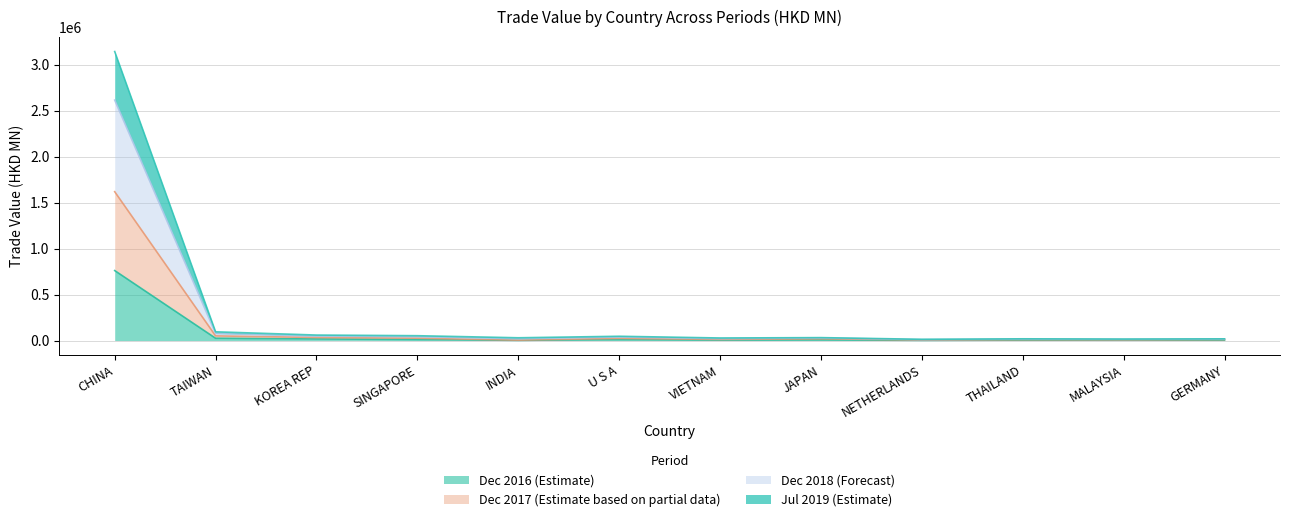

True or false: 201712 has more than 1 points higher than both neighbors.

True